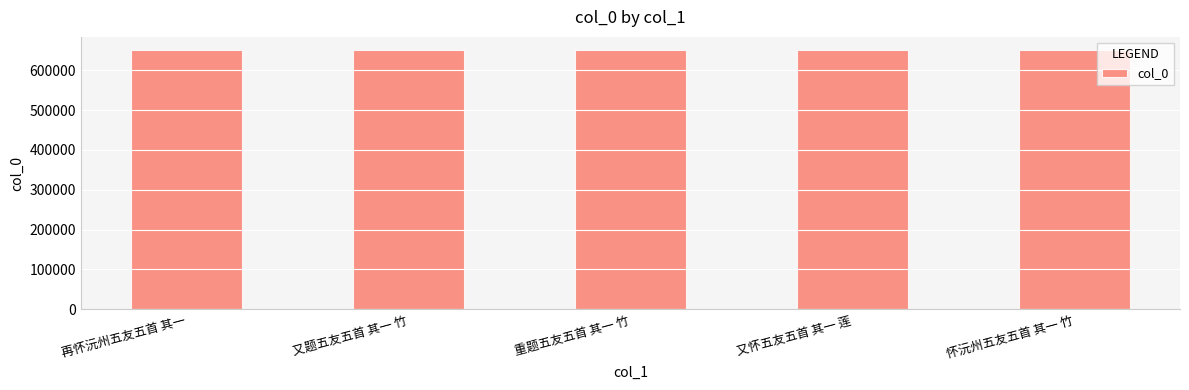

The chart shows a value of 326872 at 又怀五友五首 其一 莲. True or false?

False